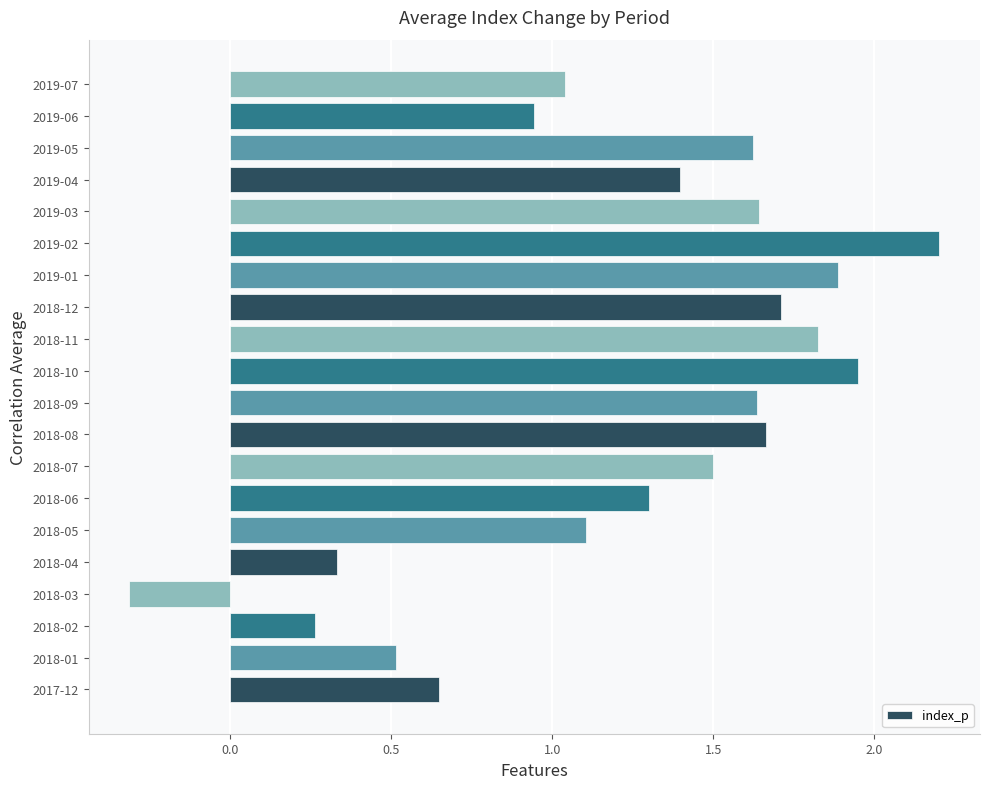

What is the difference between the maximum and minimum values?

2.5